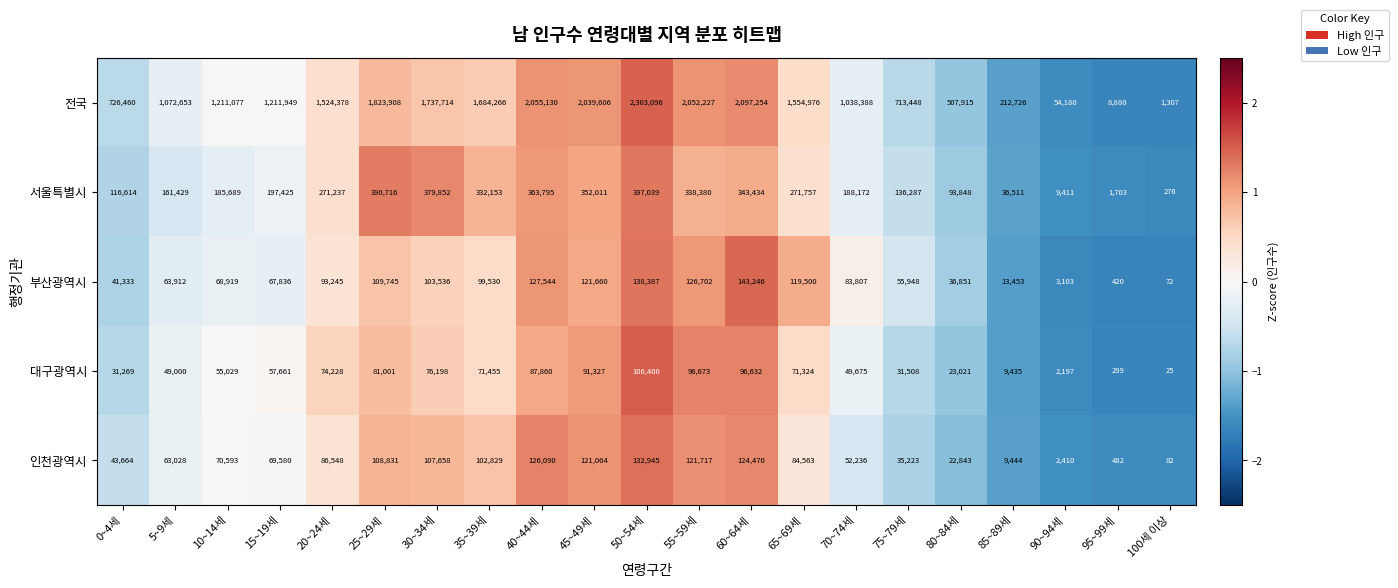

How many categories are shown in the chart?

21